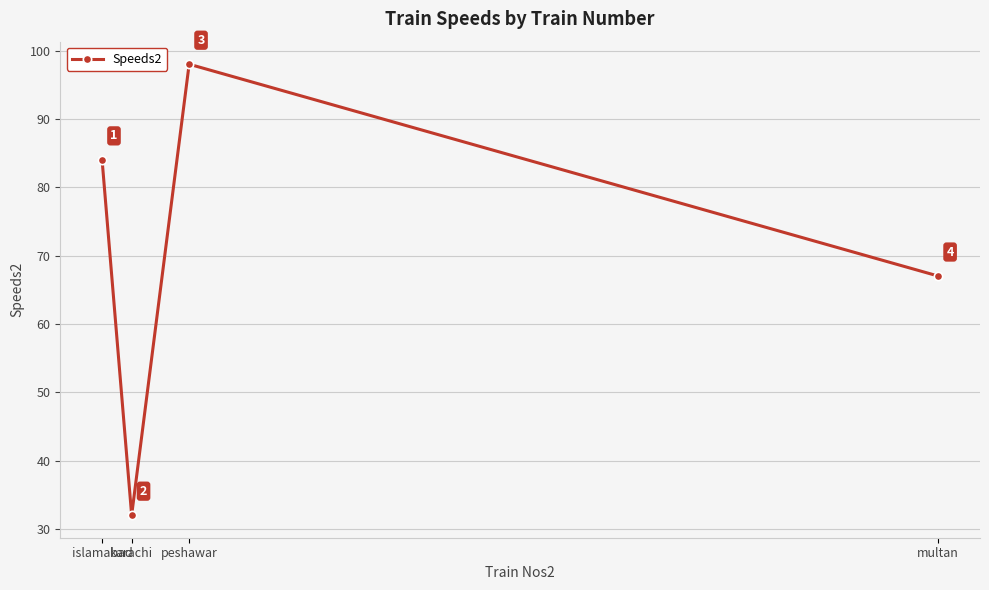

What is the average value?

70